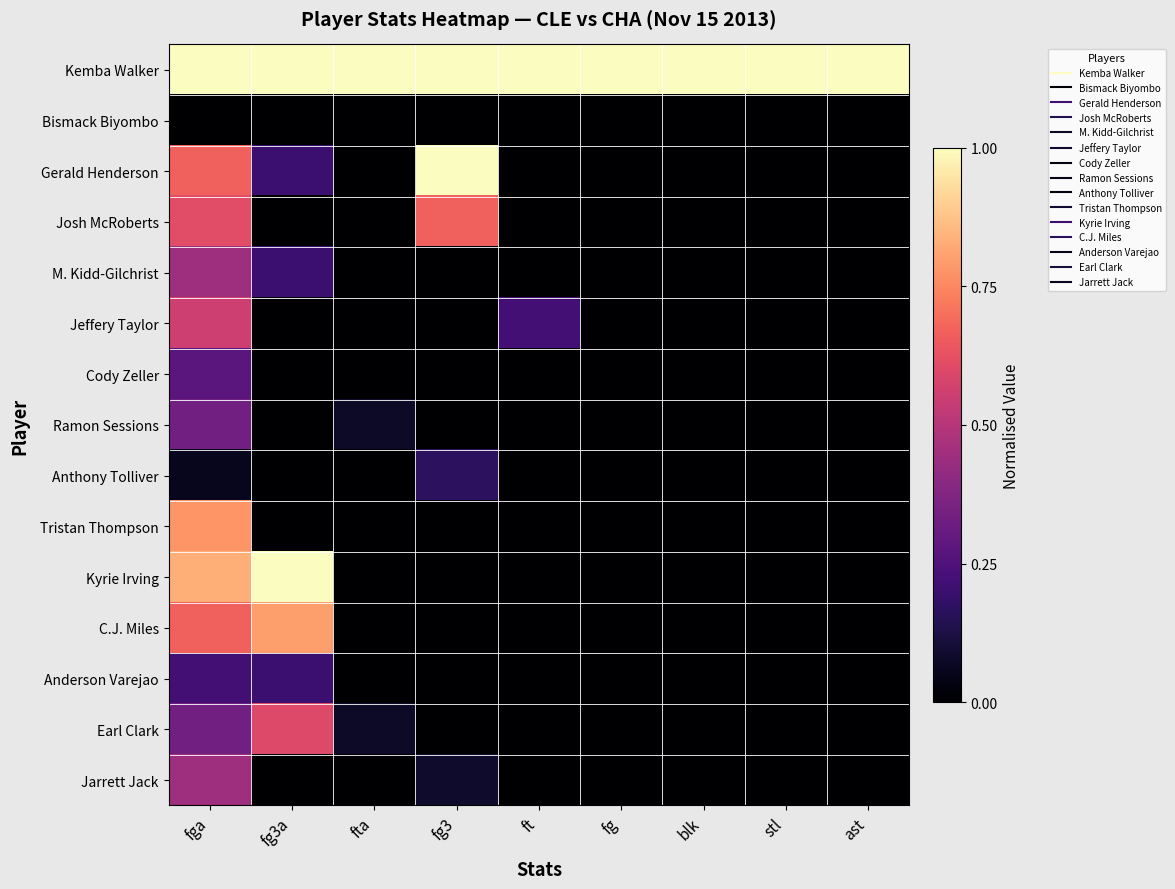

Which series has the largest range (max minus min)?

Gerald Henderson